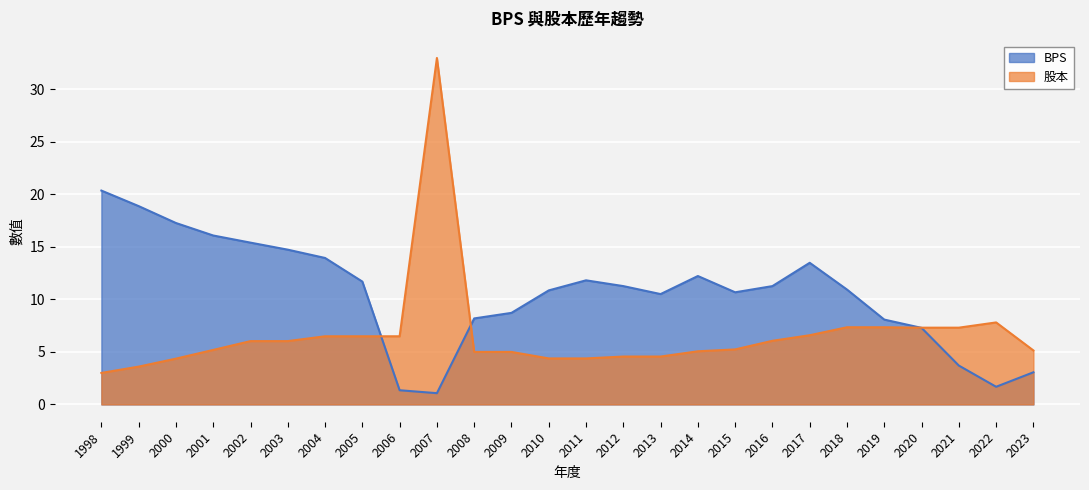

What are all the series names shown in the legend?

BPS, 股本